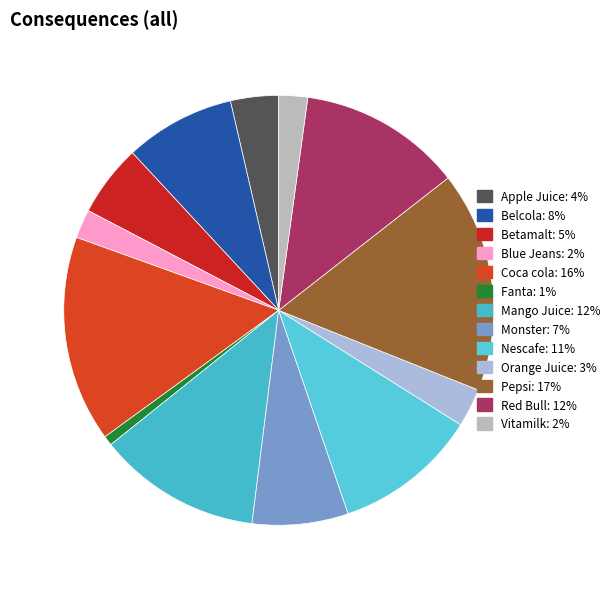

To the nearest percent, what is the combined percentage of Betamalt and Orange Juice?

8%